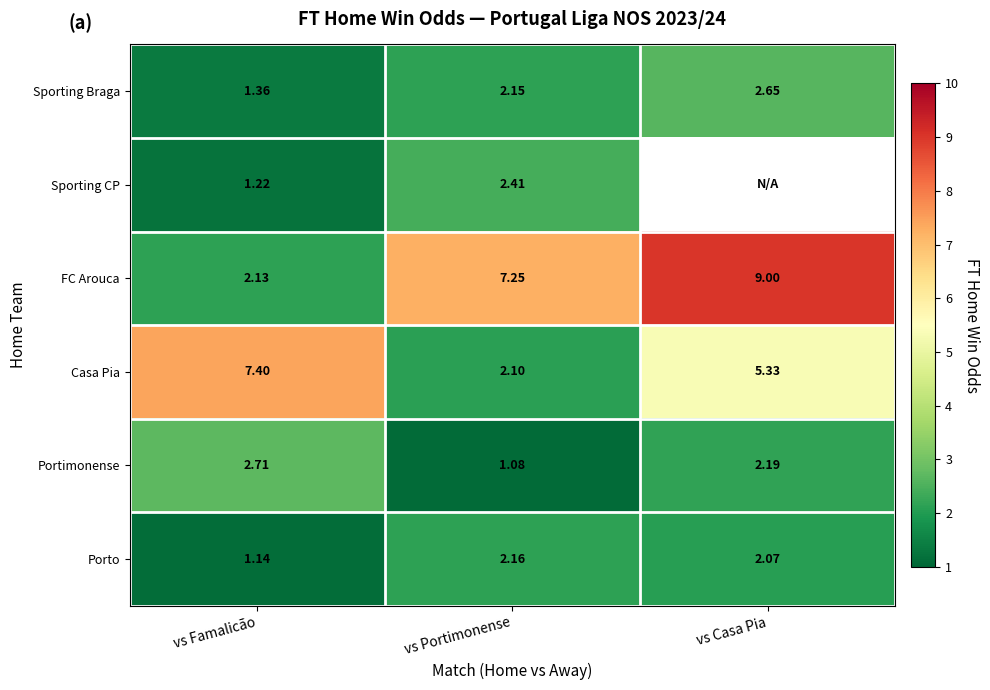

Where is Sporting Braga nearest to the value 2?

vs Portimonense